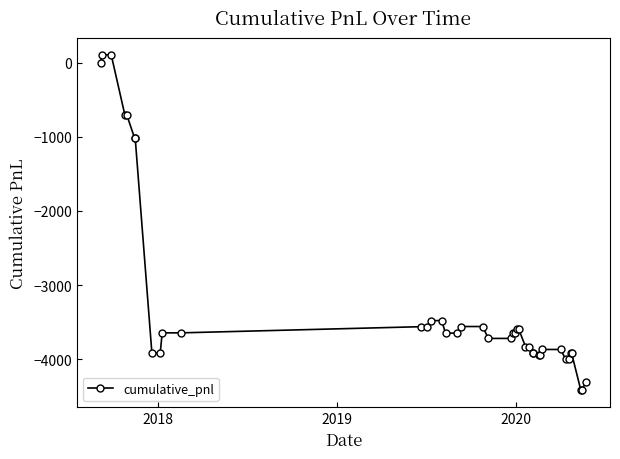

What is the smallest value displayed?

-4417.5